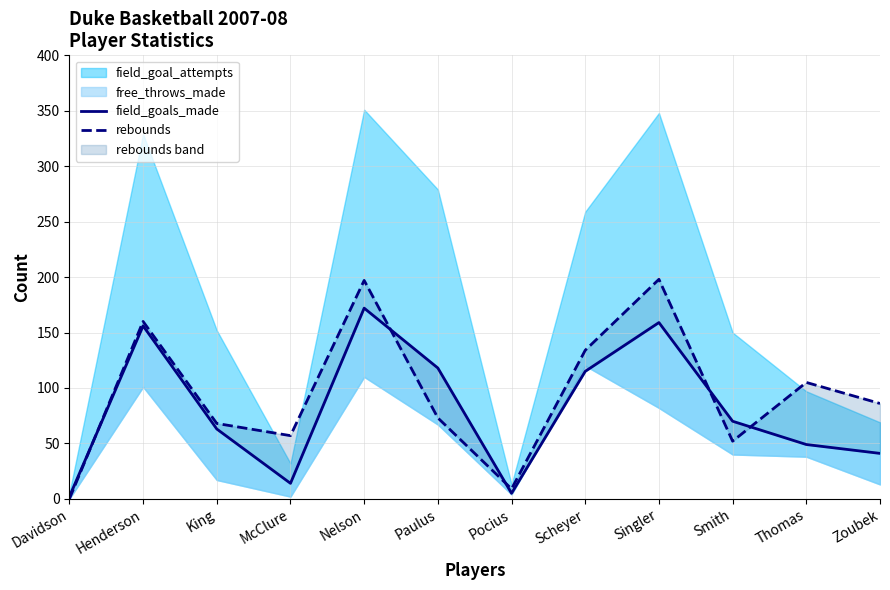

Is it true that field_goals_made equals 159 at Singler?

True